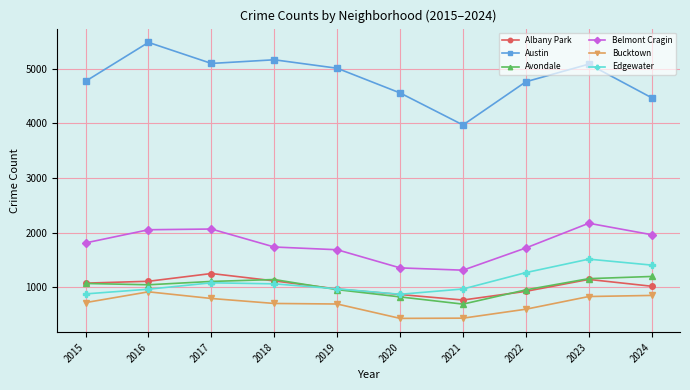

True or false: Austin and Edgewater cross at least once.

False